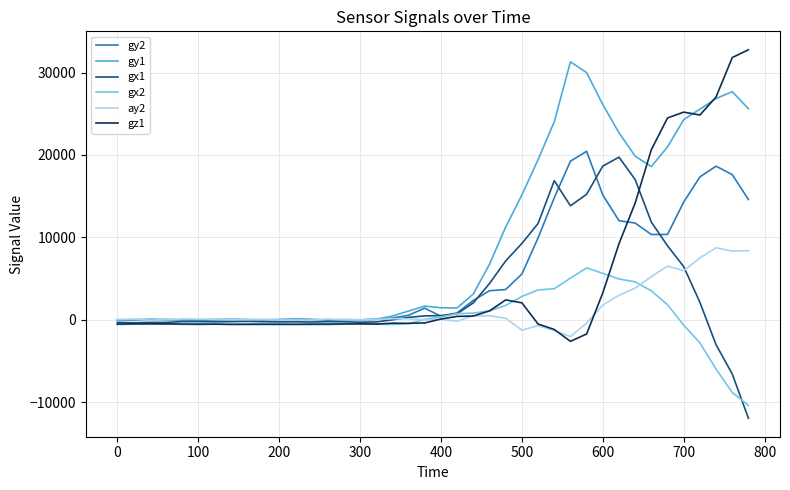

What is the minimum value shown in the chart?

-11948